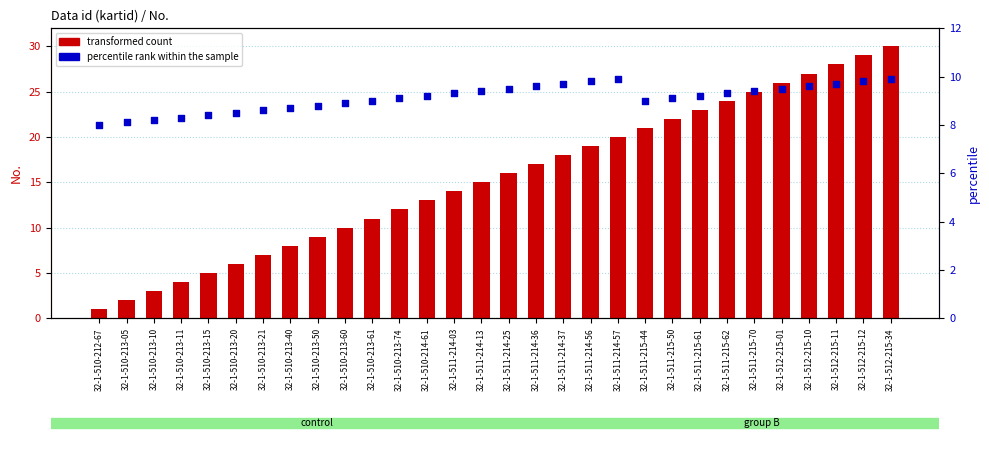

Is the value of percentile rank within the sample at 32-1-512-215-11 greater than the value of transformed count at 32-1-510-213-60?

No